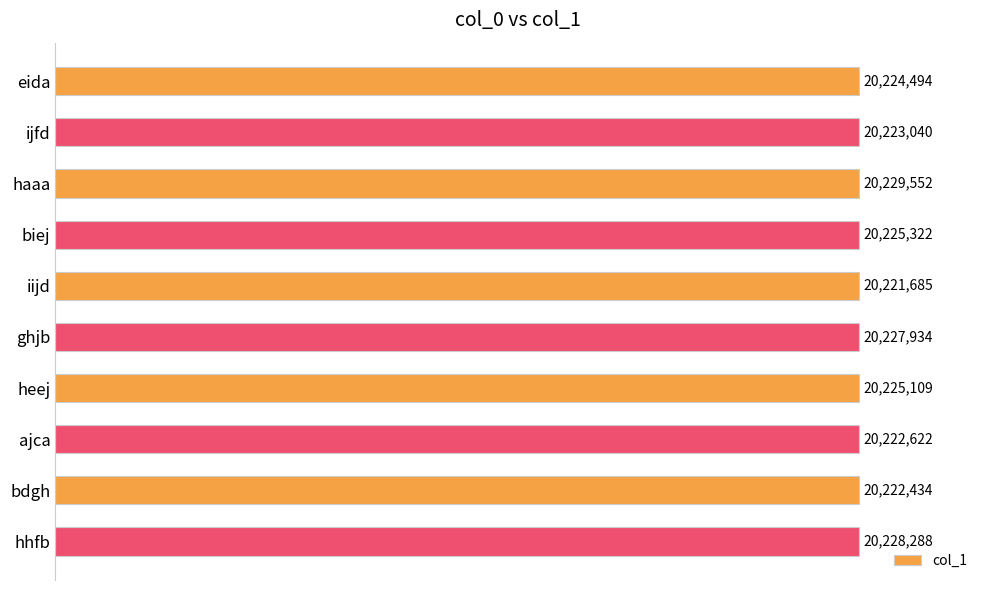

What is the greatest value displayed?

20229552